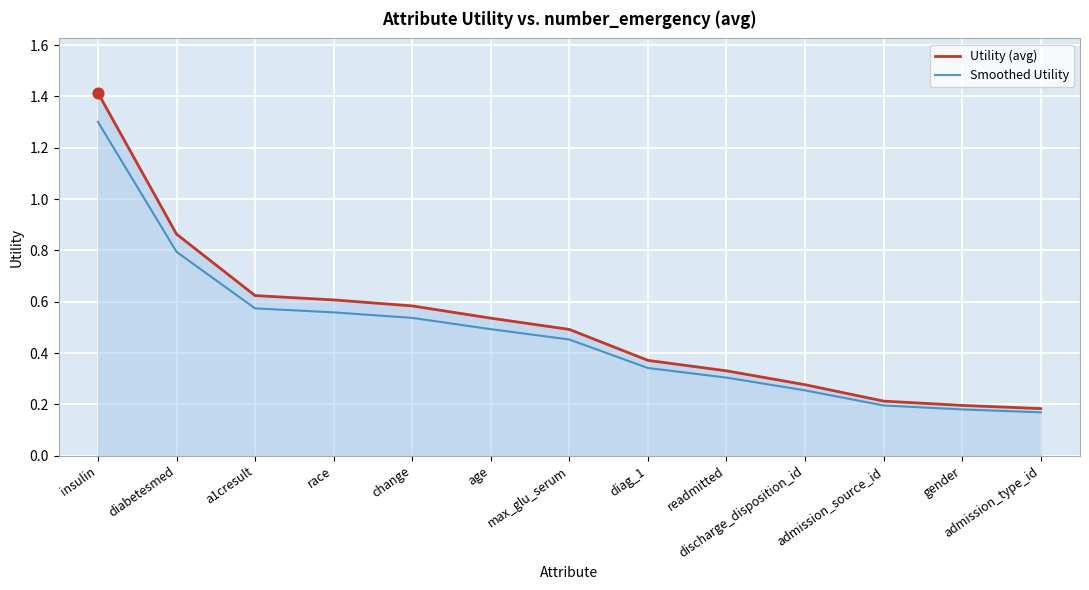

Between a1cresult and admission_source_id, which series saw the biggest shift?

Utility (avg)